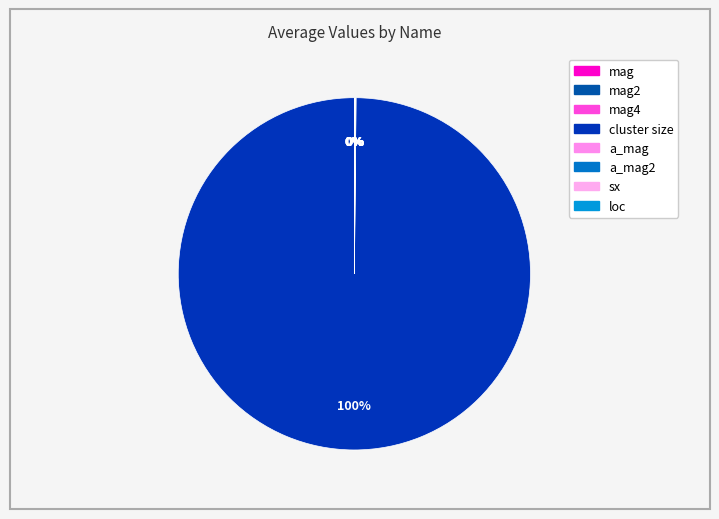

How many slices are in this pie chart?

8